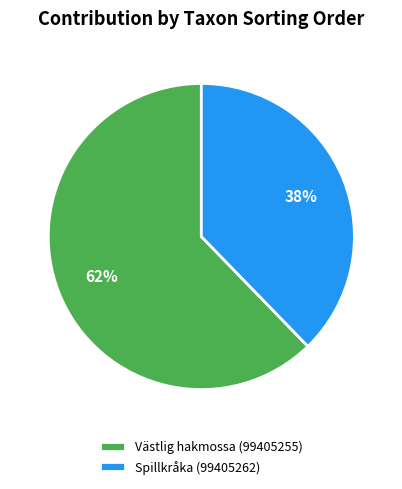

Is the sum of Västlig hakmossa (99405255) and Spillkråka (99405262) greater than half?

Yes